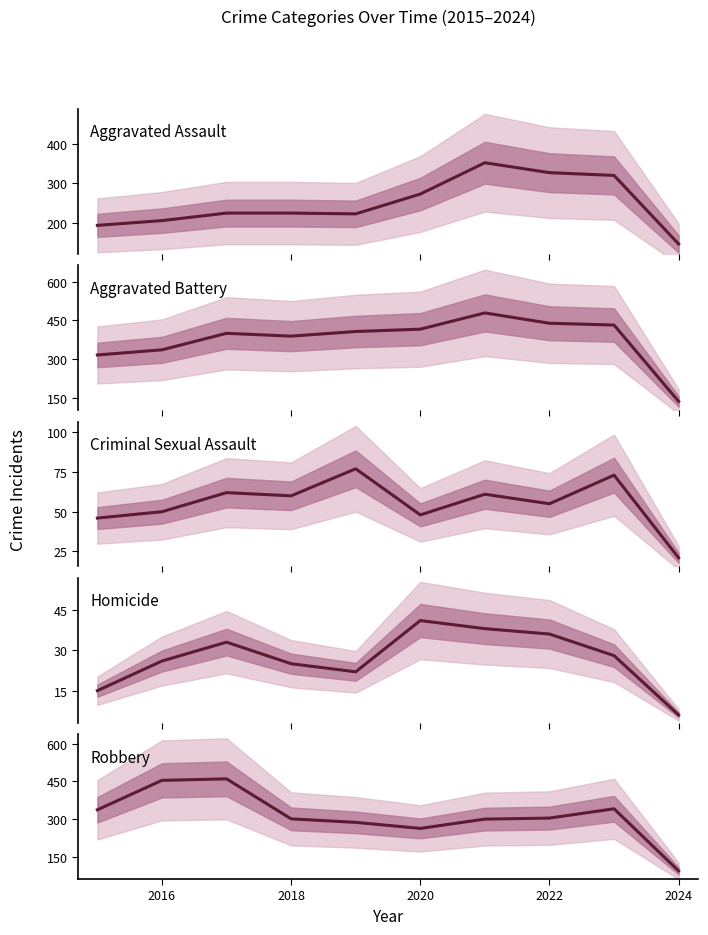

The Robbery series shows 436 at 2020. True or false?

False